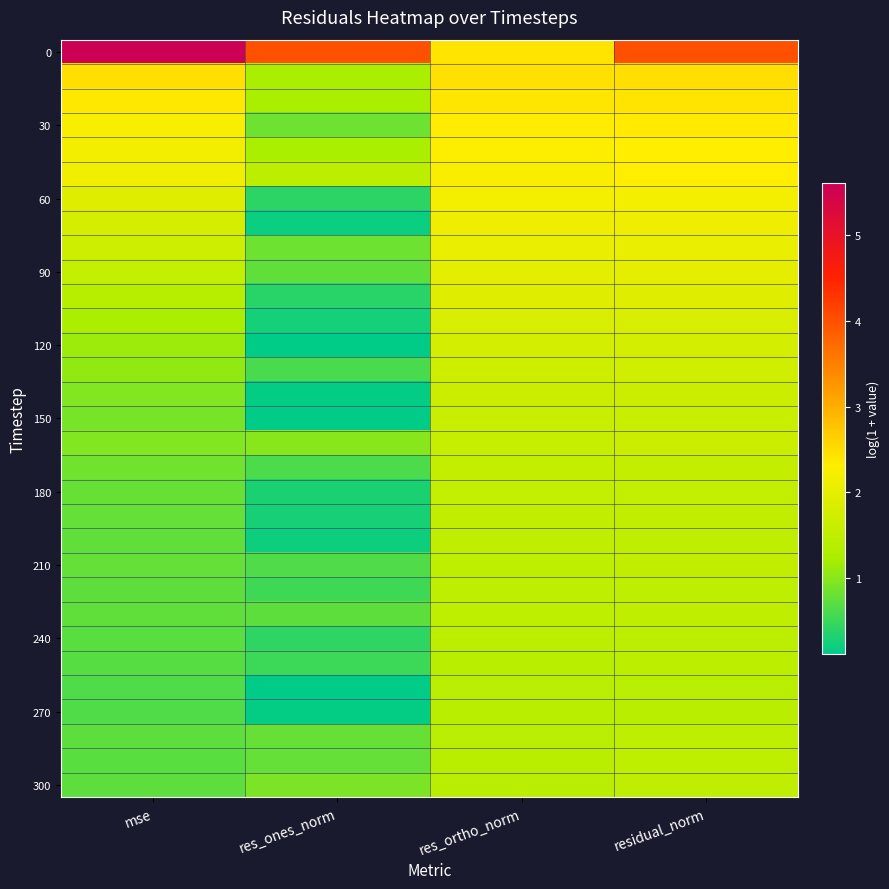

What is the difference between the highest and lowest values at residual_norm?

2.6